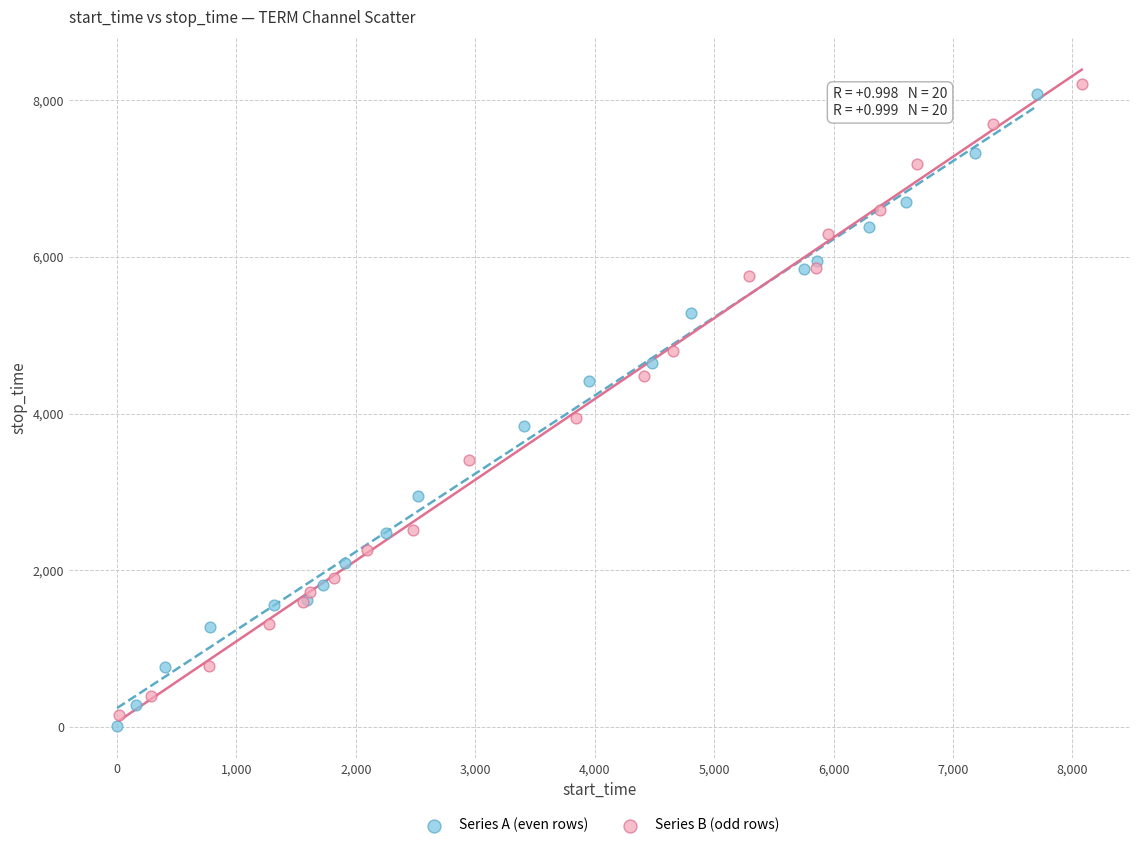

What are all the series names shown in the legend?

Series A (even rows), Series B (odd rows)